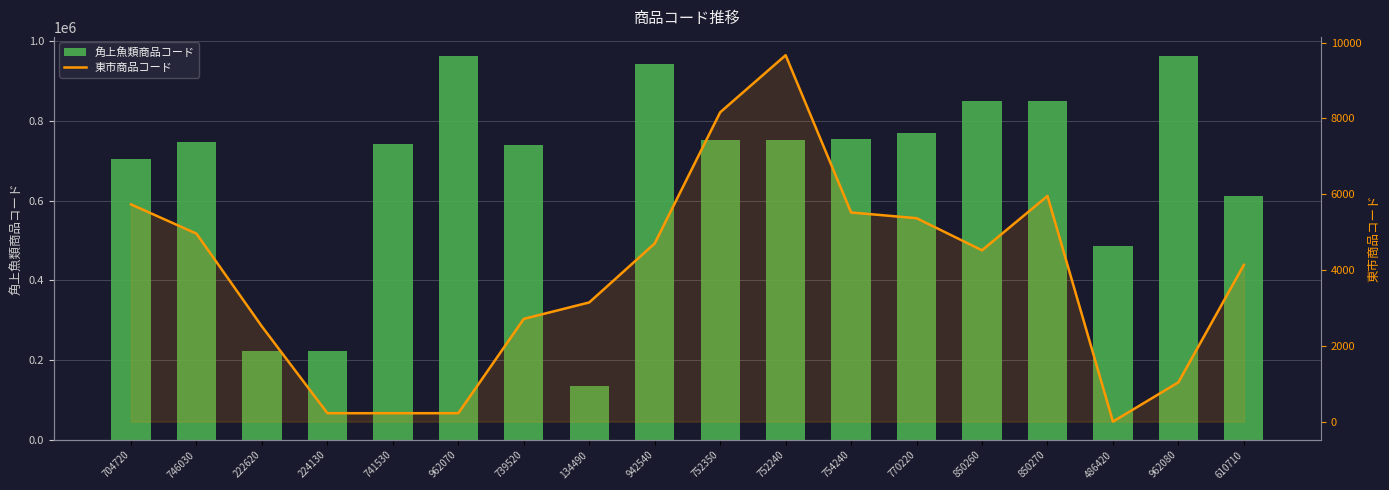

At which label is 東市商品コード closest to 4835?

746030